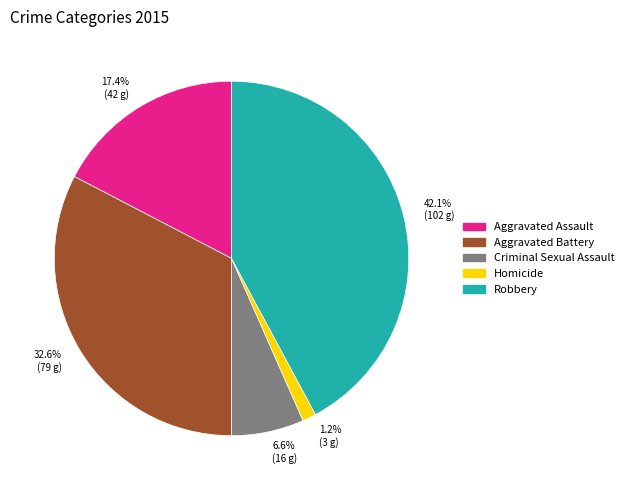

How much of the chart is everything except Aggravated Battery?

67.4%